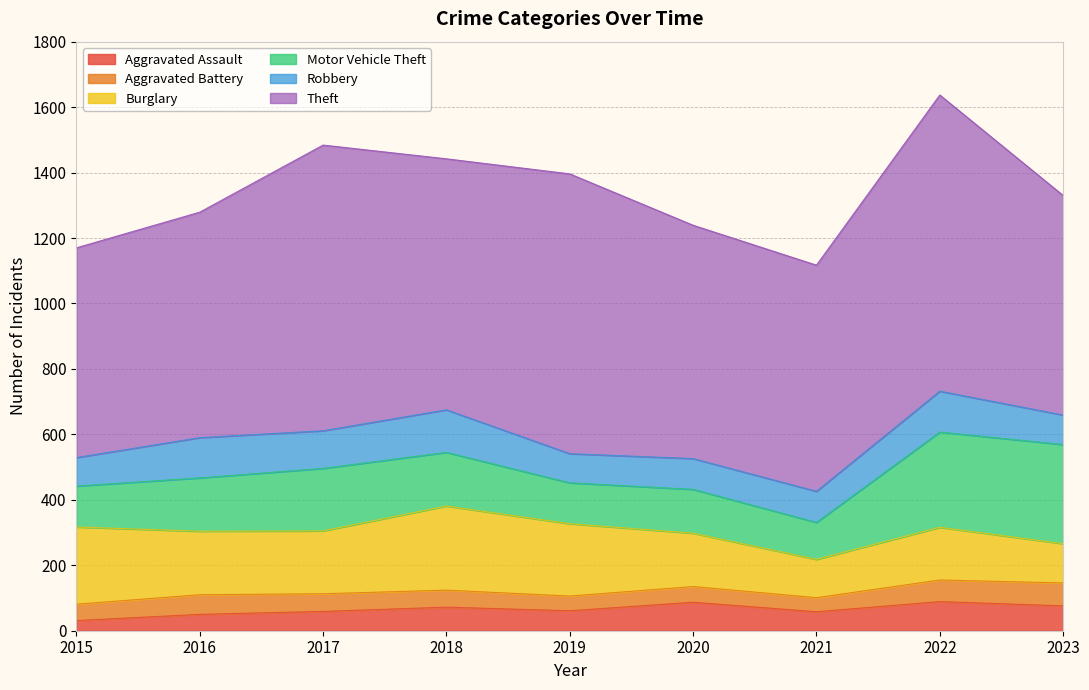

List the labels in order of Theft value, smallest first.

2015, 2023, 2016, 2021, 2020, 2018, 2019, 2017, 2022